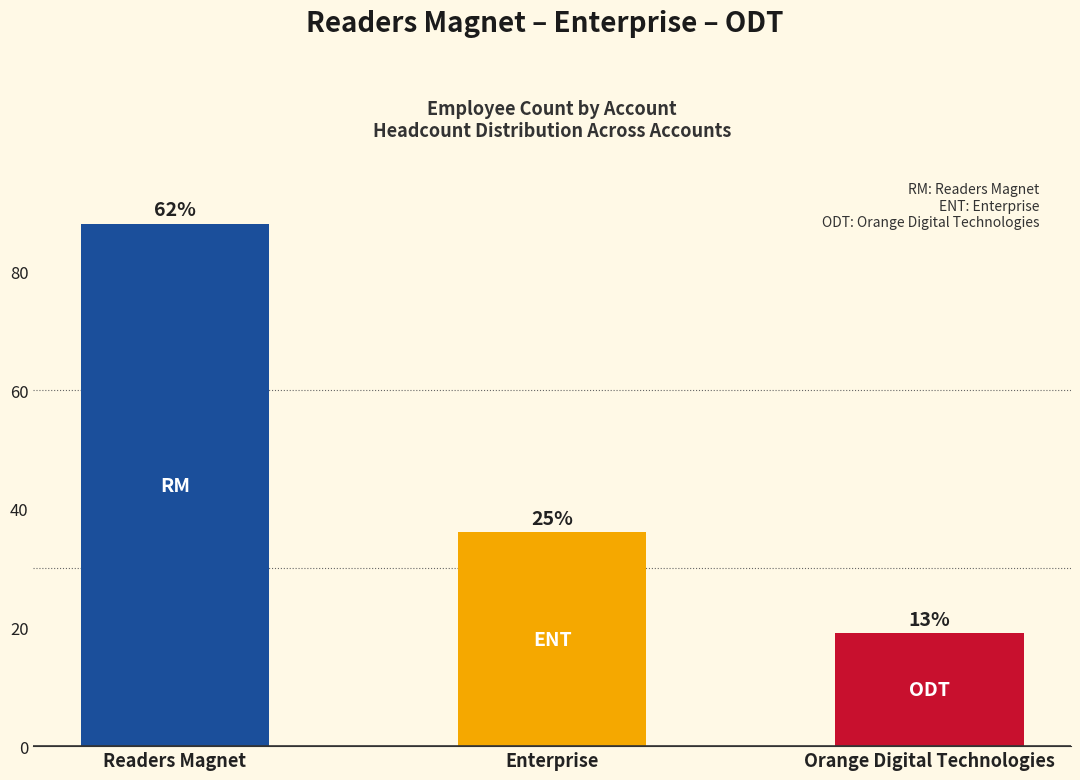

How many bars are there in total?

3